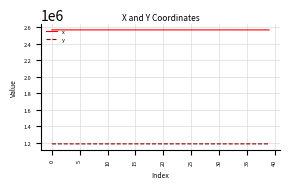

True or false: y and x cross at least once.

False